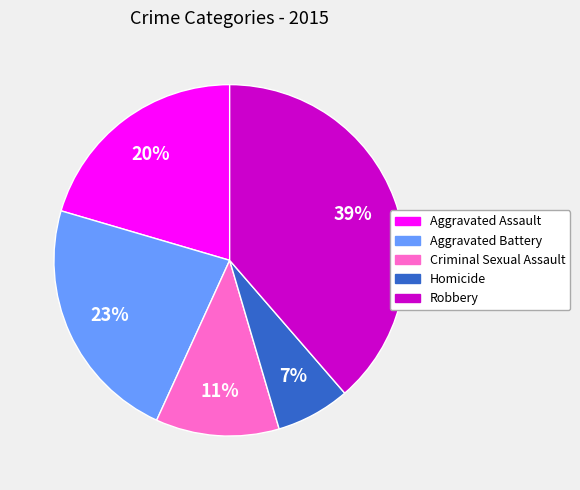

How many segments does this pie chart have?

5